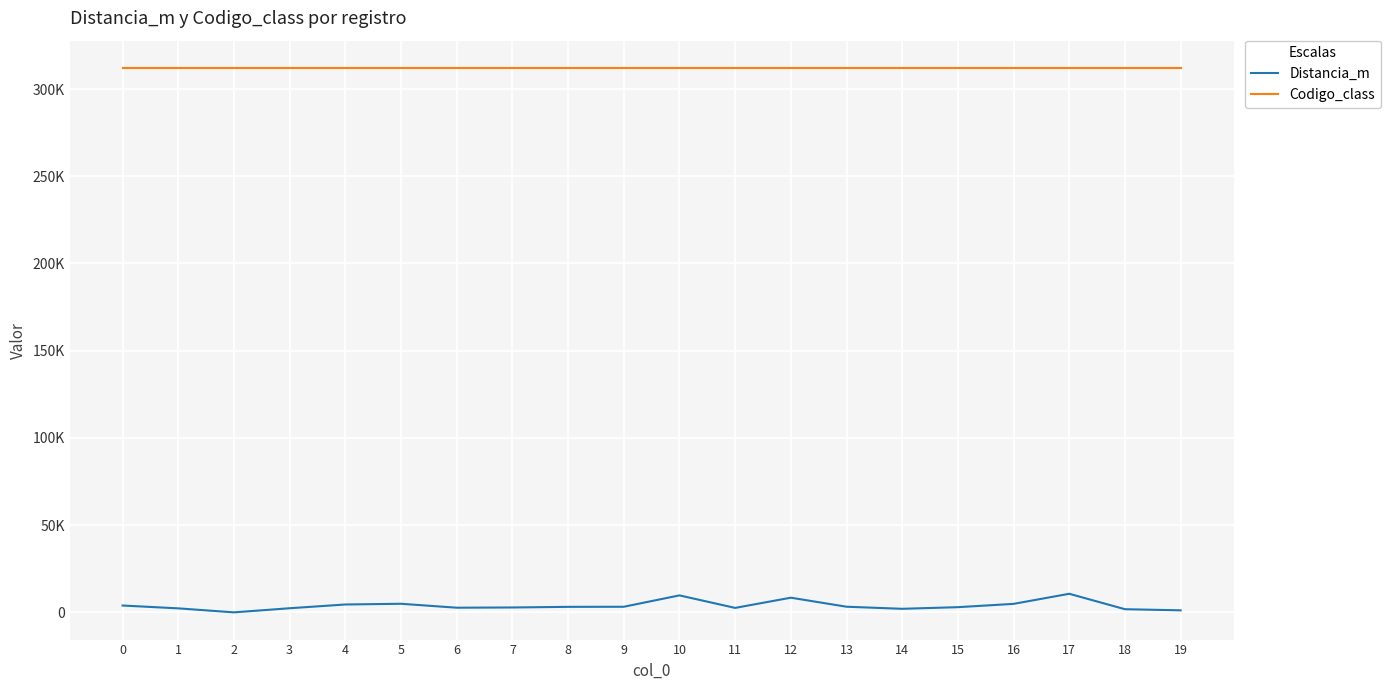

True or false: Distancia_m and Codigo_class intersect in this chart.

False